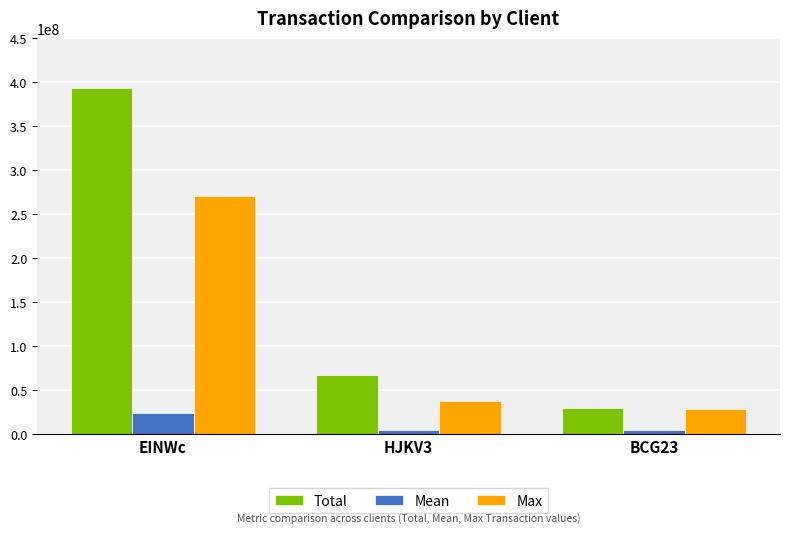

How many bars are there in each group?

3